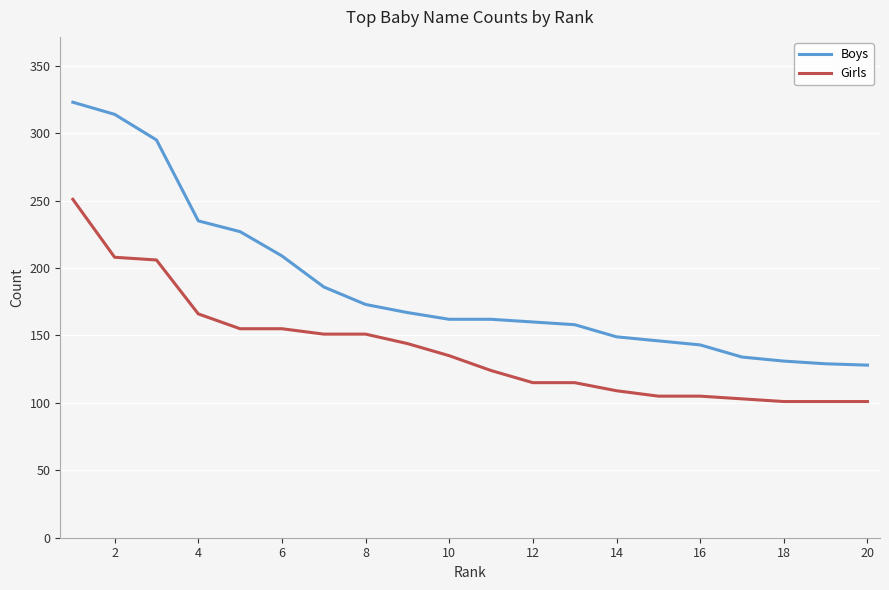

List the series in order of their peak value, highest first.

Boys, Girls